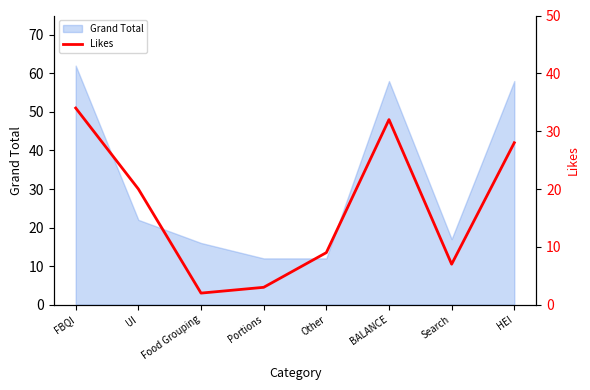

Count the number of values greater than 20.

3